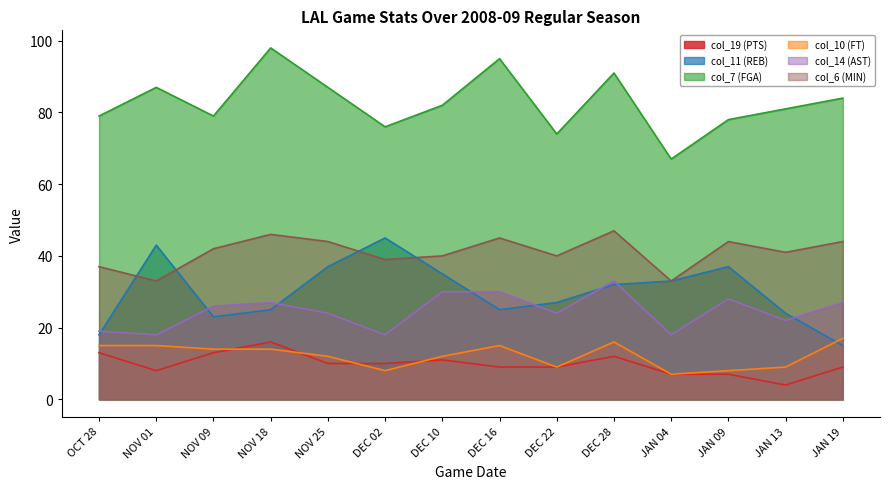

At which label does col_19 (PTS) first exceed 10?

OCT 28